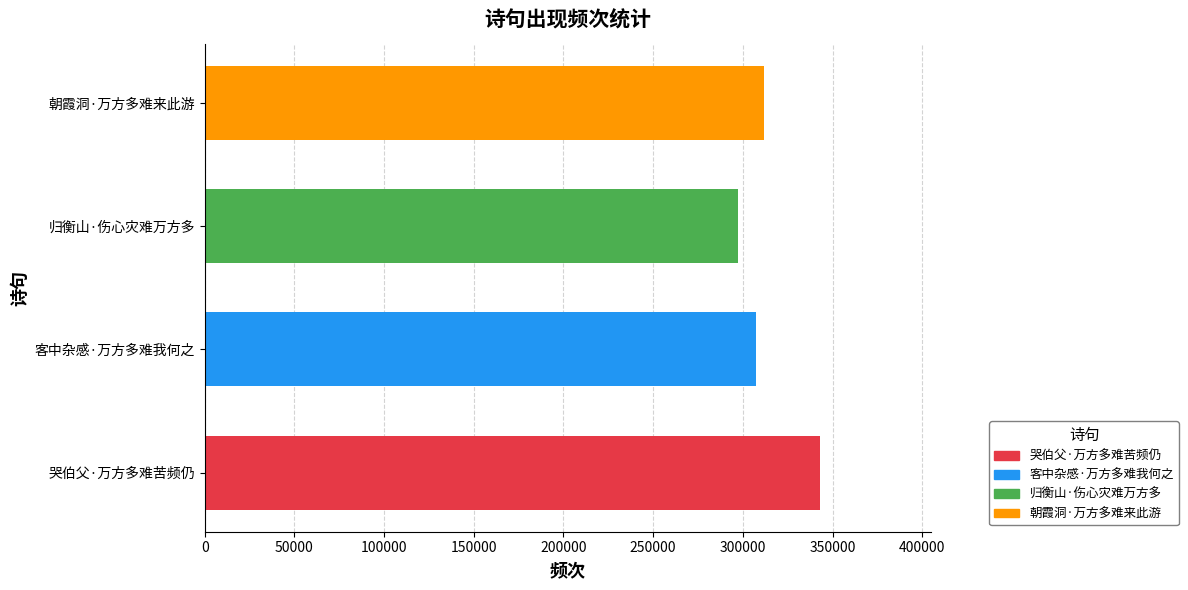

What is the change in value from 归衡山·伤心灾难万方多 to 朝霞洞·万方多难来此游?

+14654